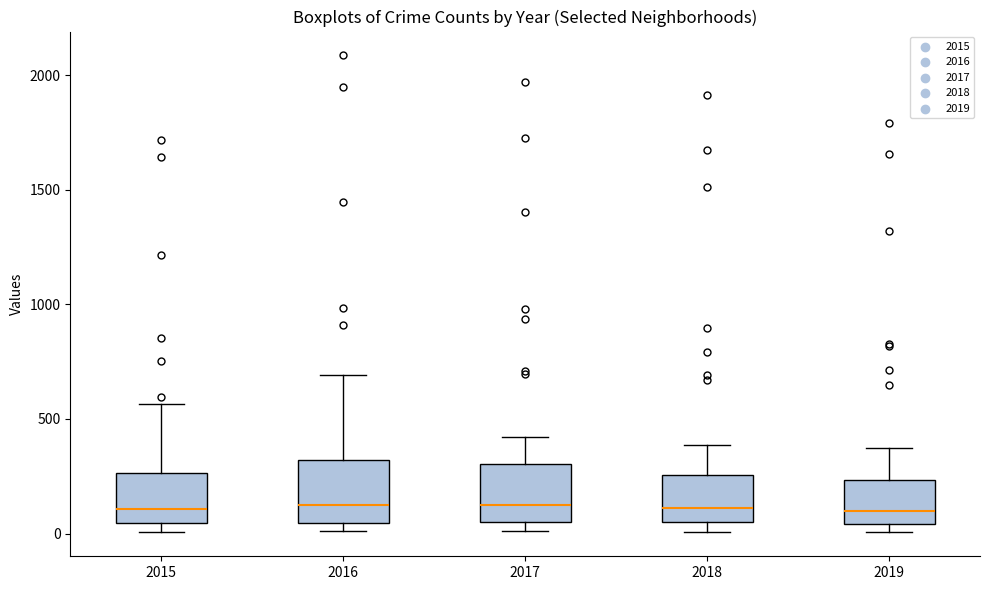

Reading left to right, transcribe this box plot: for each box, give where its median line is, the range the box spans, and where its two whiskers end, as read against the y-axis. The values are not printed on the chart, so give them approximately, as read against the axis.

2015: median 100, box 50 to 250, whiskers 0 to 550
2016: median 150, box 50 to 300, whiskers 0 to 700
2017: median 100, box 50 to 300, whiskers 0 to 400
2018: median 100, box 50 to 250, whiskers 0 to 400
2019: median 100, box 50 to 250, whiskers 0 to 400